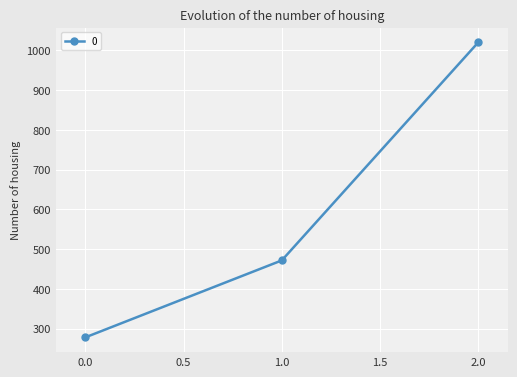

What is the difference between the maximum and minimum values?

742.2